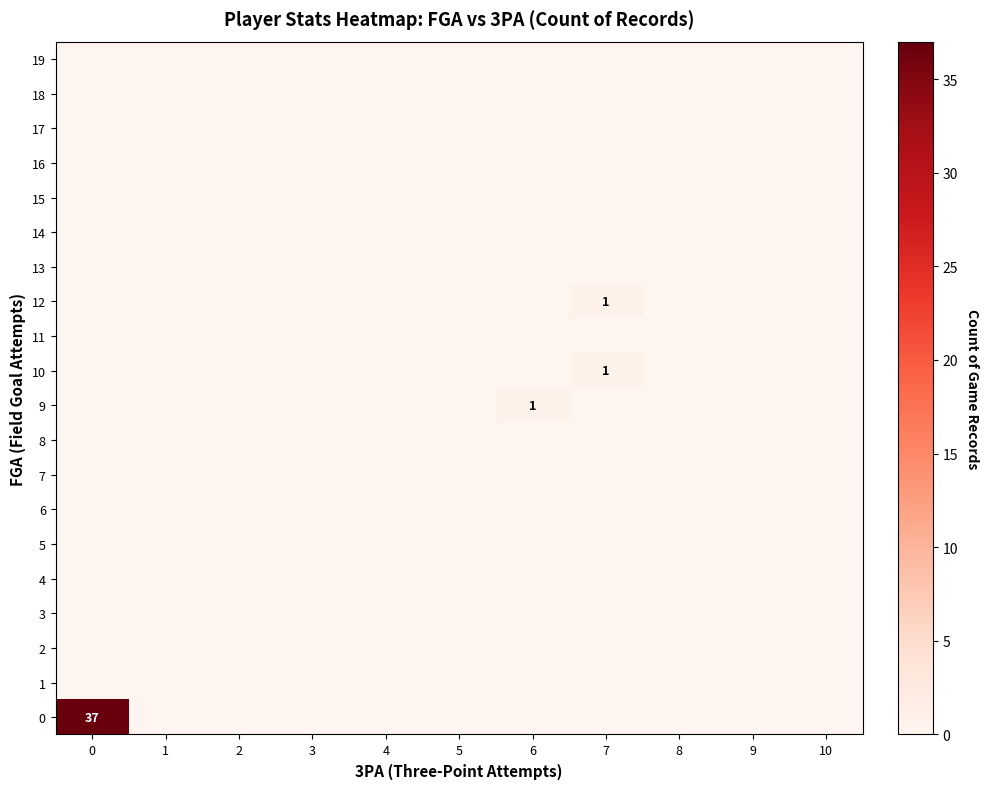

How many categories are shown in the chart?

11